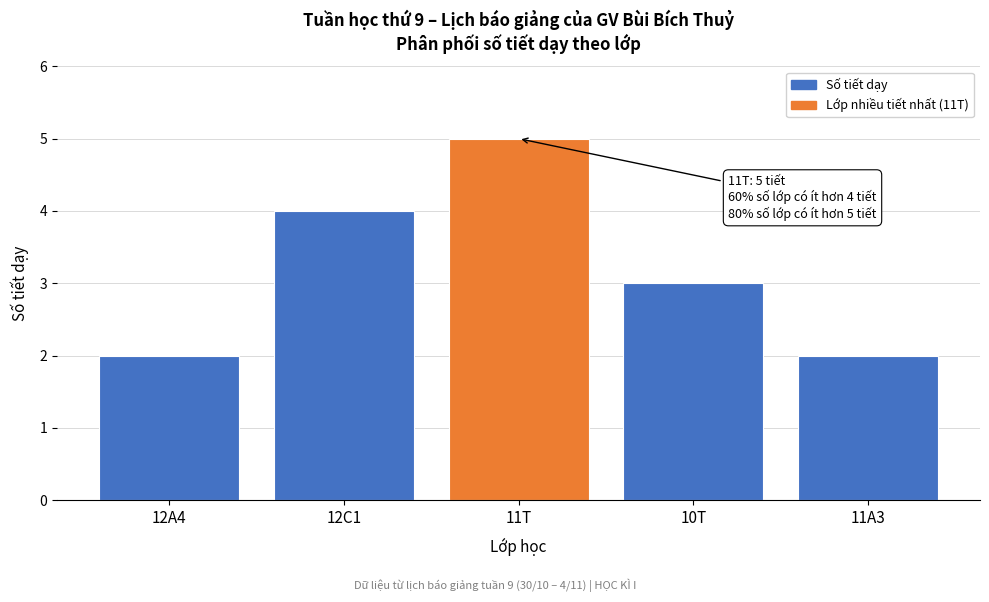

Reading left to right, list all the values displayed in this chart.

12A4=2	12C1=4	11T=5	10T=3	11A3=2